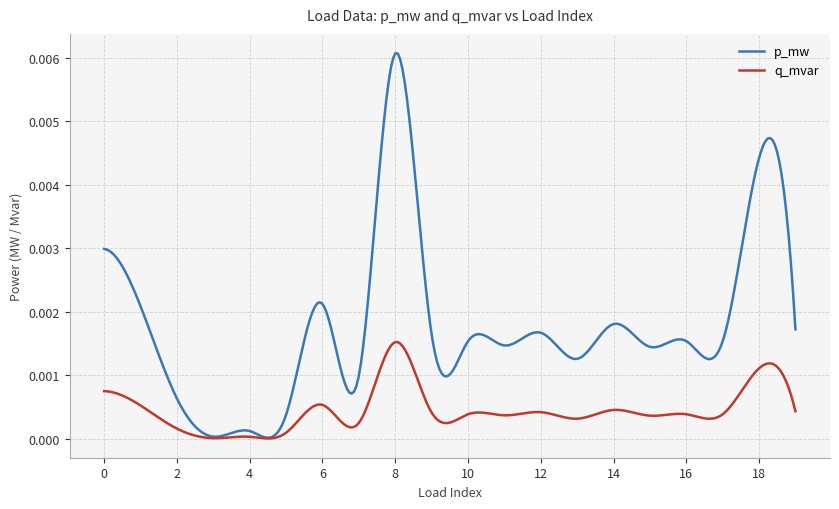

List the series in order of their peak value, highest first.

p_mw, q_mvar